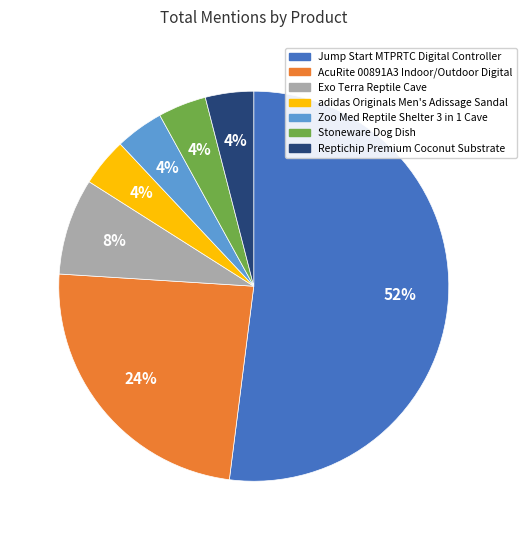

How many slices are in this pie chart?

7